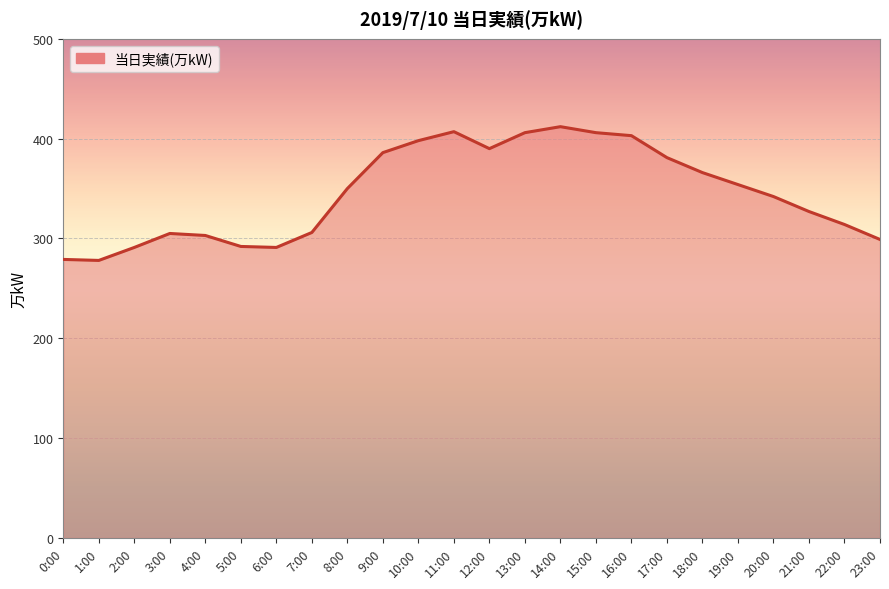

What position from the left is 1:00?

2